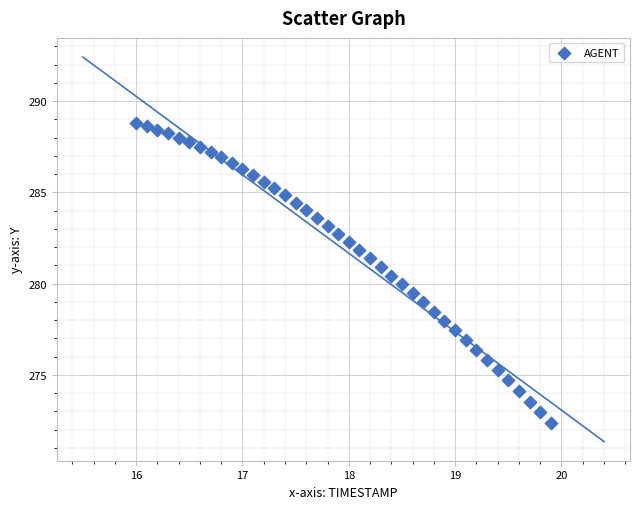

What is the range of Y values (max minus min)?

16.5